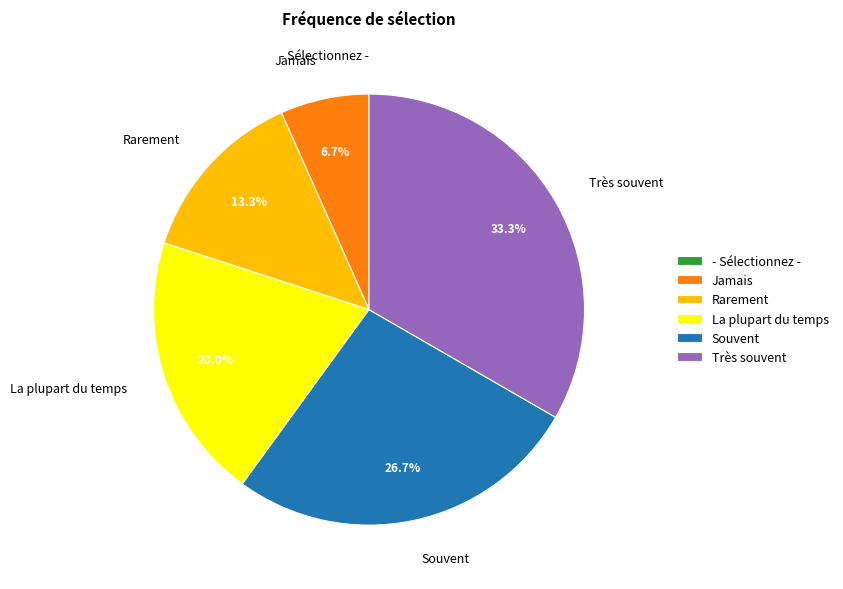

To the nearest percent, what is the combined percentage of Rarement and Souvent?

40%